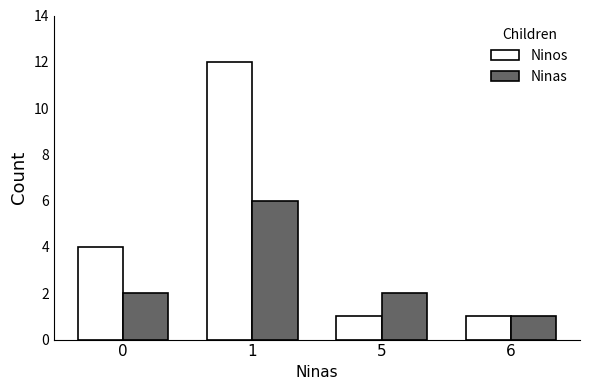

What is the sum of the Ninas values at 1 and 5?

8